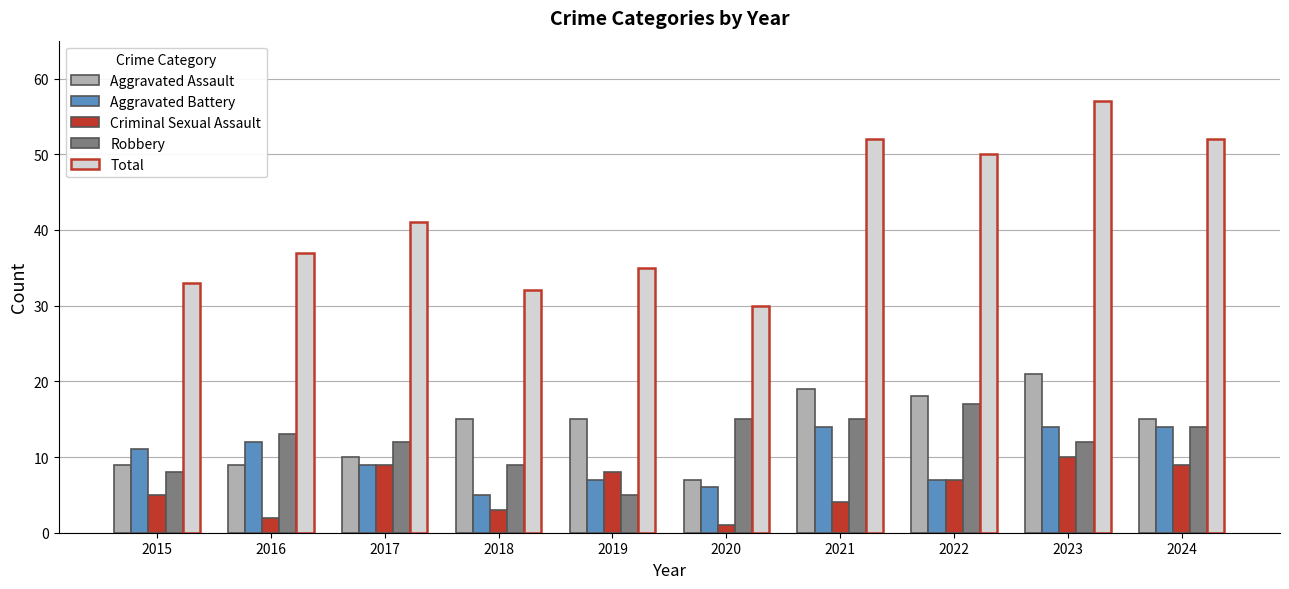

Count the Aggravated Battery values in the range 7 to 14.

8